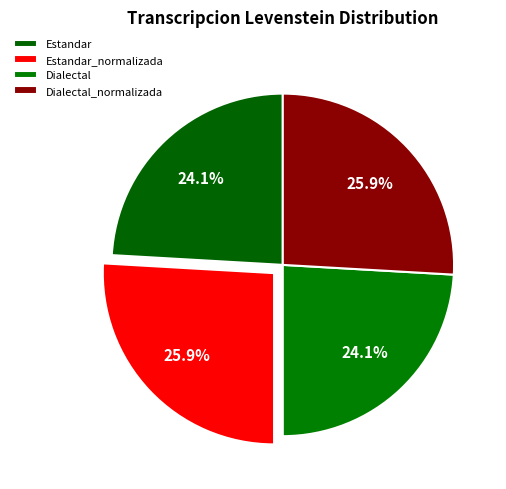

How much of the chart is everything except Estandar_normalizada?

74.1%